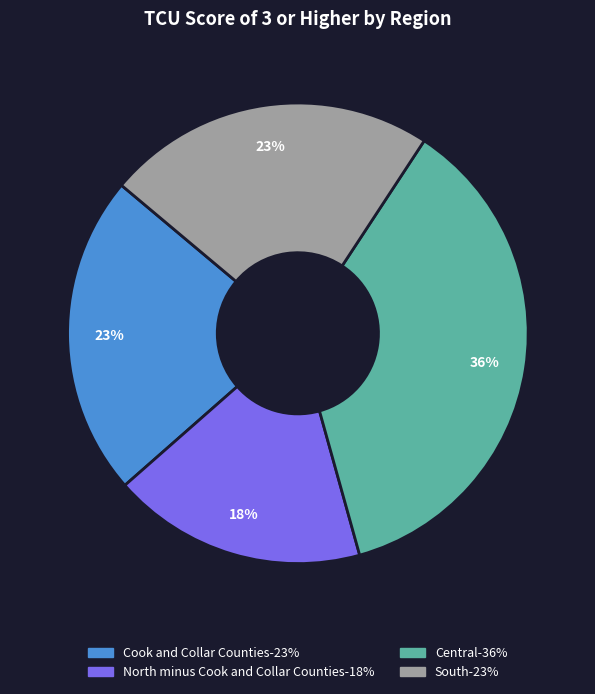

What percentage is the South slice, to the nearest percent?

23%